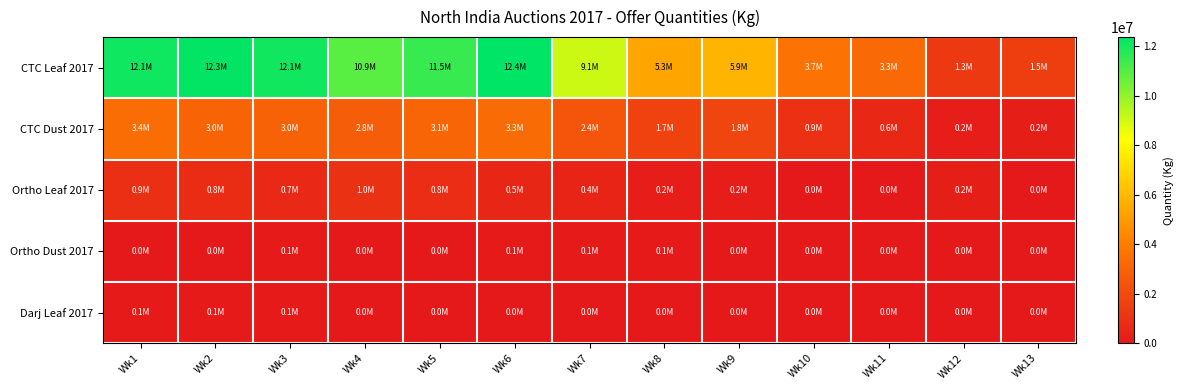

Reading left to right, extract all data points from this chart.

CTC Leaf 2017: Wk1=12128183.0	Wk2=12320152.7	Wk3=12086805.9	Wk4=10901447.9	Wk5=11487531.4	Wk6=12379327.4	Wk7=9068732.0	Wk8=5328062.7	Wk9=5852313.5	Wk10=3659308.0	Wk11=3264260.8	Wk12=1342231.6	Wk13=1505862.5
CTC Dust 2017: Wk1=3396329.9	Wk2=3040500.5	Wk3=2957996.7	Wk4=2787739.5	Wk5=3080708.2	Wk6=3300744.0	Wk7=2437098.3	Wk8=1688102.9	Wk9=1806208.5	Wk10=930718.7	Wk11=627549.8	Wk12=192095.7	Wk13=199839.3
Ortho Leaf 2017: Wk1=911624.3	Wk2=780809.0	Wk3=675115.5	Wk4=1005847.4	Wk5=838642.9	Wk6=533319.4	Wk7=437229.5	Wk8=179517.2	Wk9=169528.4	Wk10=6535.5	Wk11=1110.7	Wk12=212264.9	Wk13=2983.8
Ortho Dust 2017: Wk1=39758.0	Wk2=33215.5	Wk3=54340.3	Wk4=34333.5	Wk5=33661.5	Wk6=50151.7	Wk7=51493.5	Wk8=52464.7	Wk9=42010.4	Wk10=11940.8	Wk11=12540.8	Wk12=2081.6	Wk13=0.0
Darj Leaf 2017: Wk1=79376.2	Wk2=55682.5	Wk3=56508.9	Wk4=44348.4	Wk5=34120.9	Wk6=31325.6	Wk7=28581.2	Wk8=16382.5	Wk9=0.0	Wk10=0.0	Wk11=16569.7	Wk12=0.0	Wk13=0.0